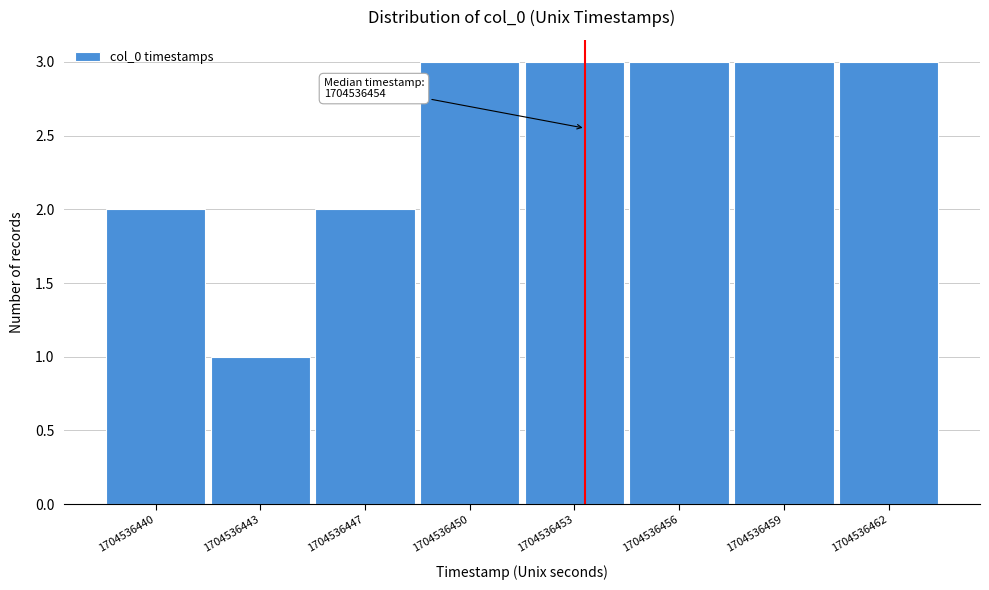

Reading left to right, what are all the values shown in this chart?

2	1	2	3	3	3	3	3